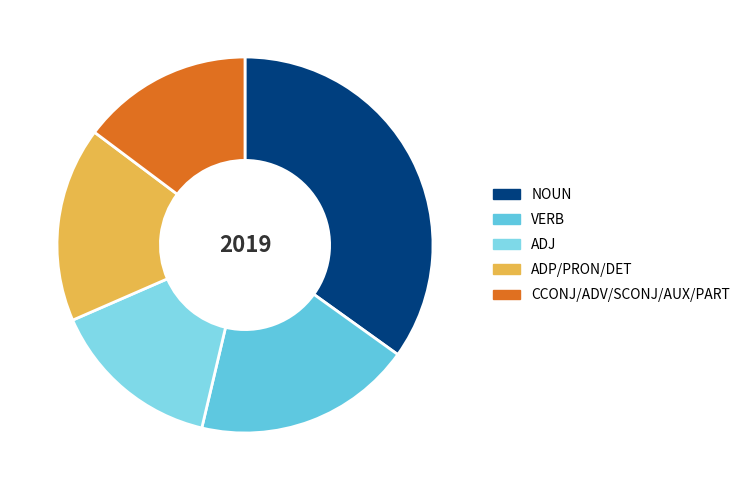

Count the number of slices in the pie.

5